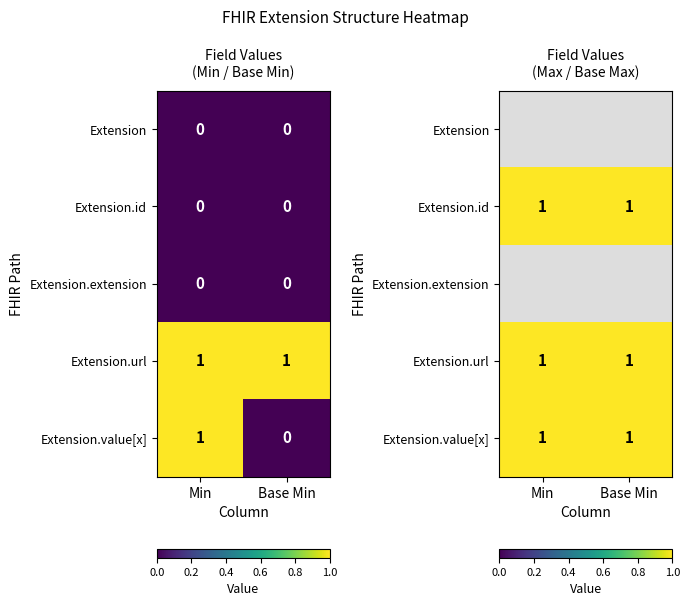

List the series in order of their peak value, highest first.

Extension, Extension.id, Extension.extension, Extension.url, Extension.value[x]